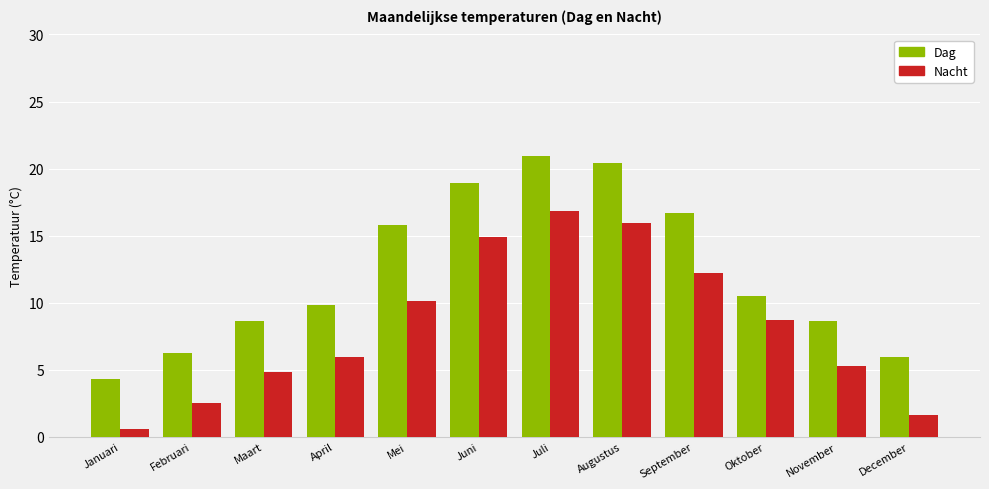

Where is Dag nearest to the value 12?

Oktober